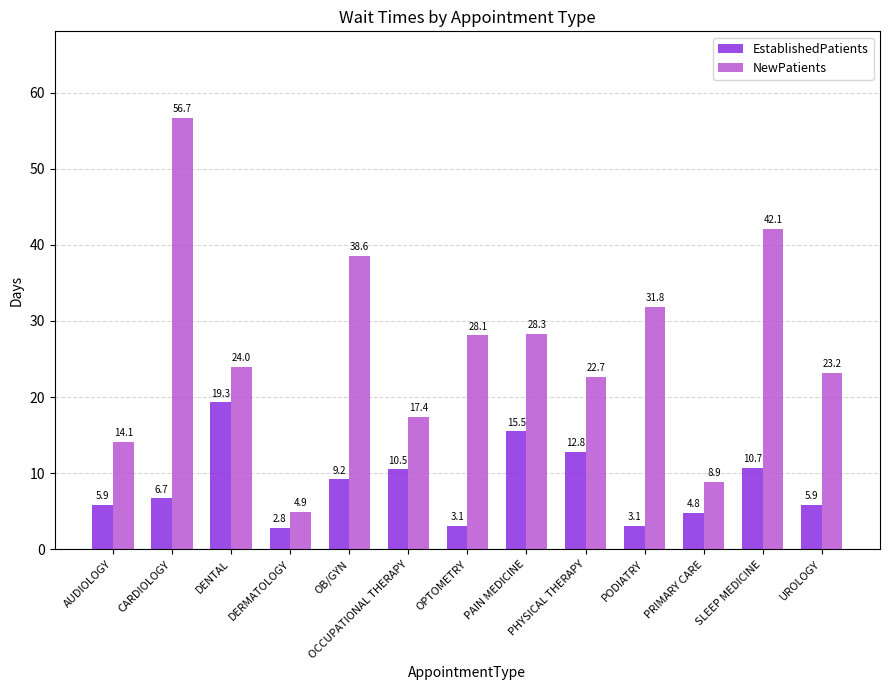

What is the label of the 10th bar from the left?

PODIATRY